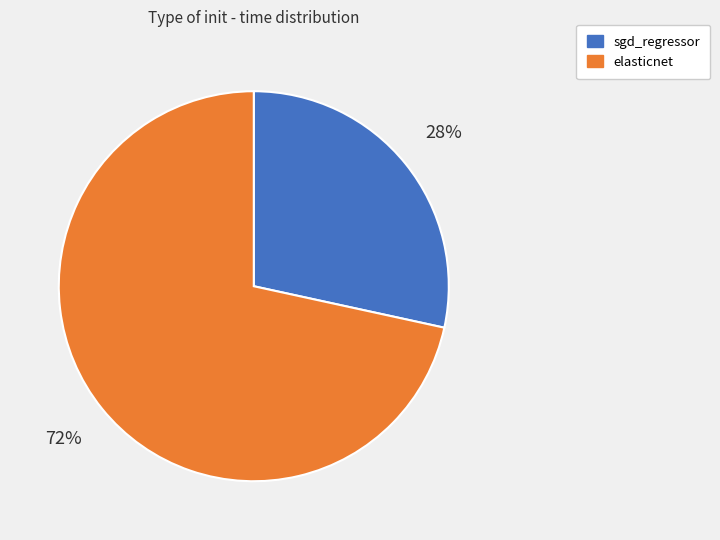

Count the number of slices in the pie.

2